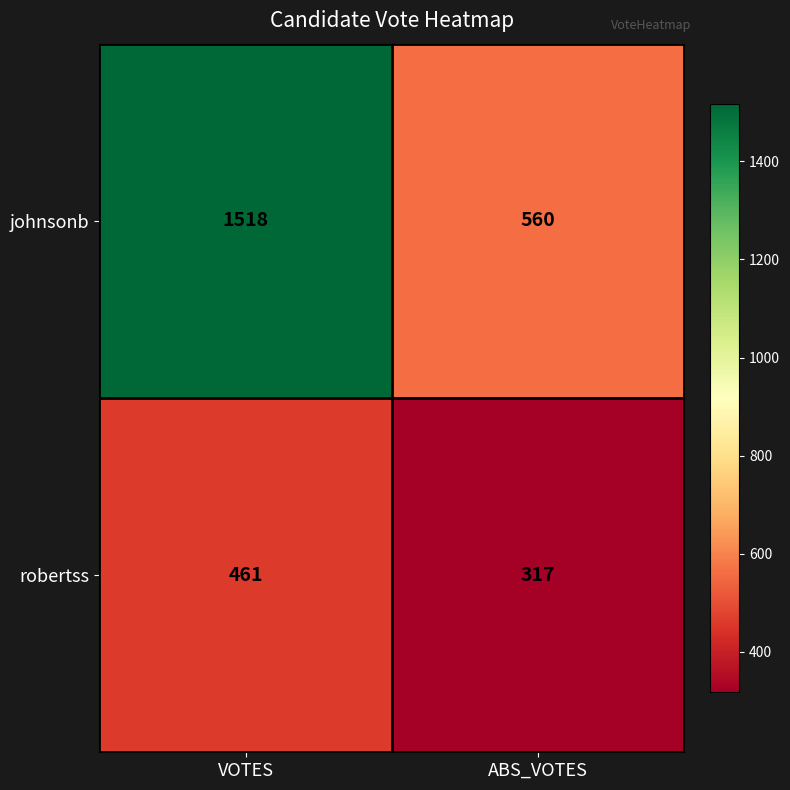

Reading left to right, extract all data points from this chart.

johnsonb: 1518	560
robertss: 461	317